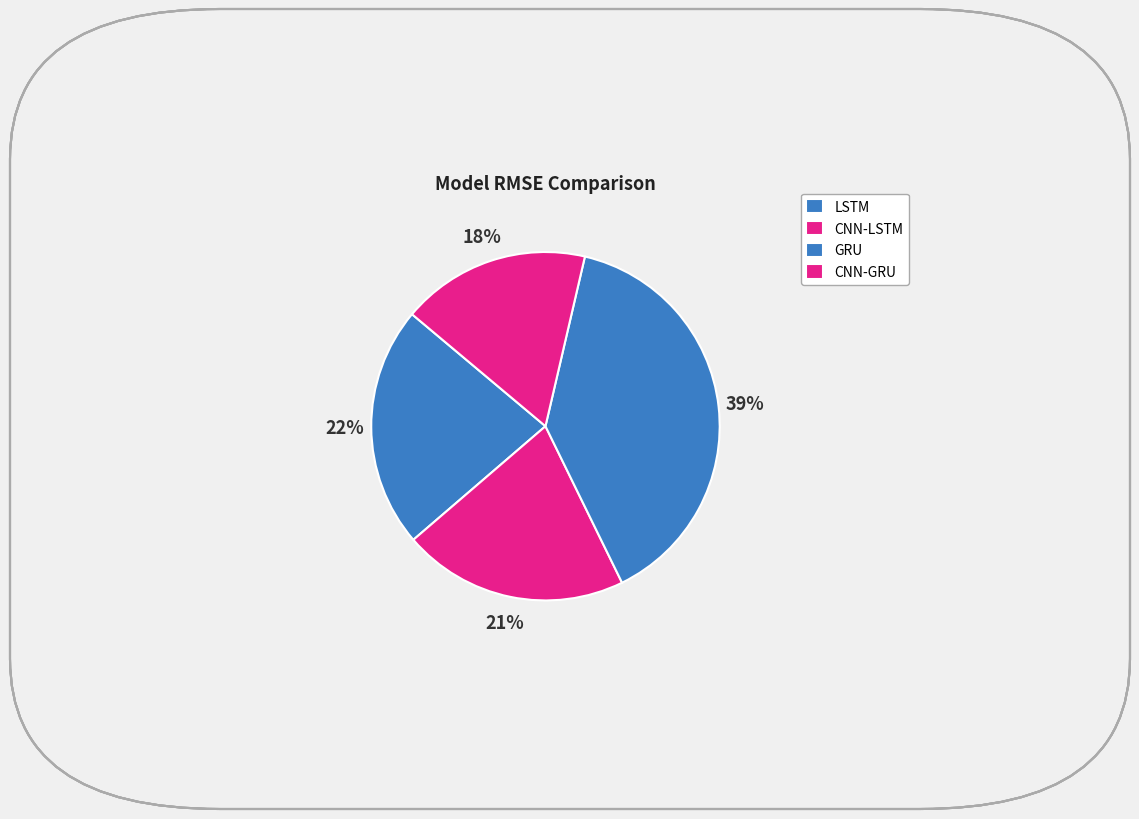

How many slices are in this pie chart?

4